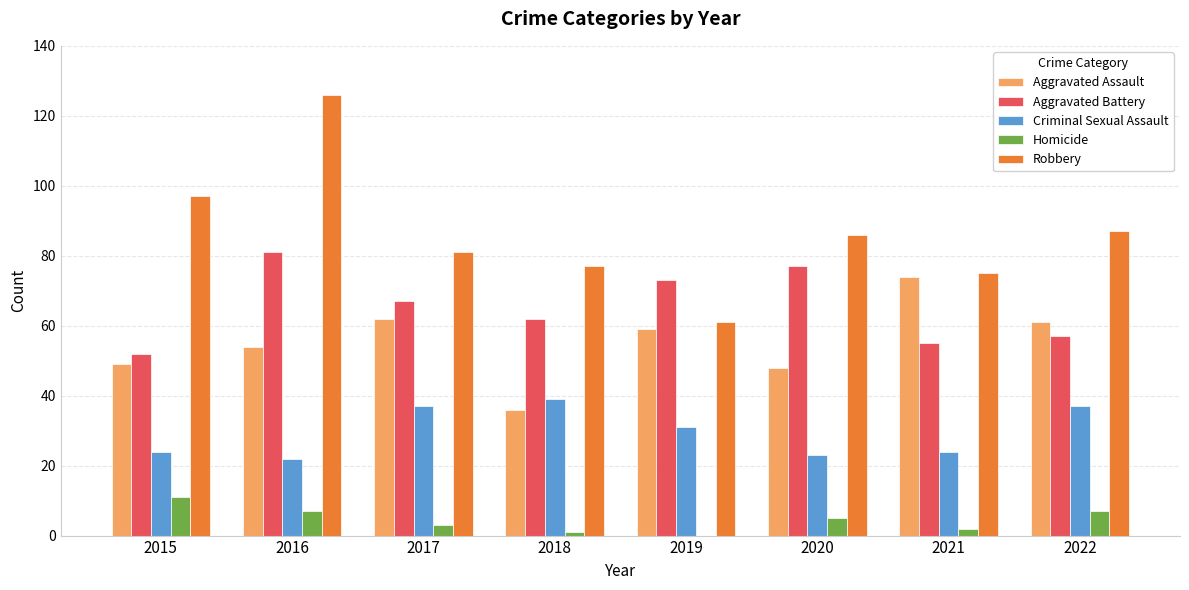

At which category is the sum across all series the highest?

2016